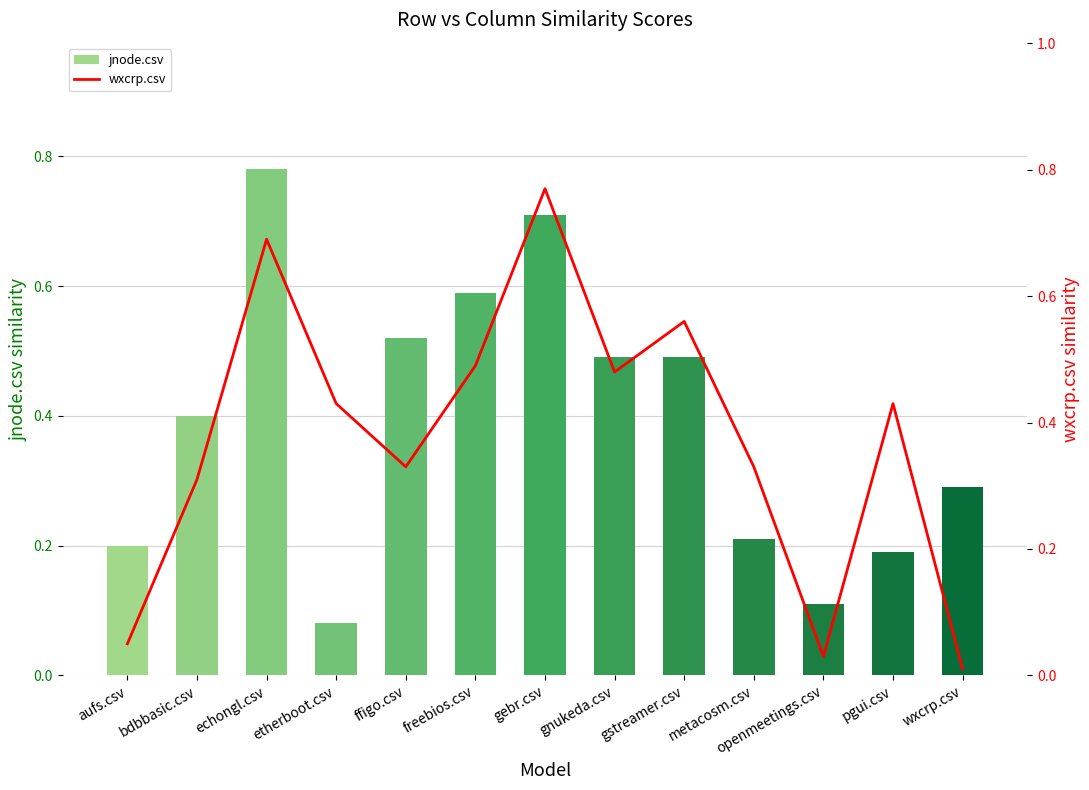

How many groups of bars are there?

13